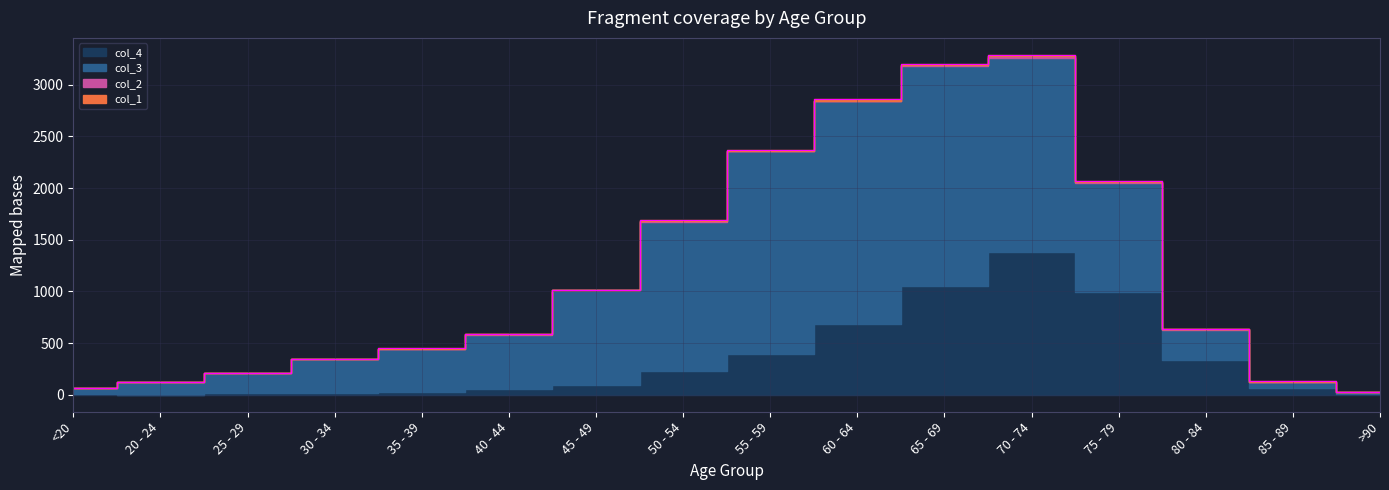

Rank the series at 55 - 59 from highest to lowest value.

col_3, col_4, col_1, col_2